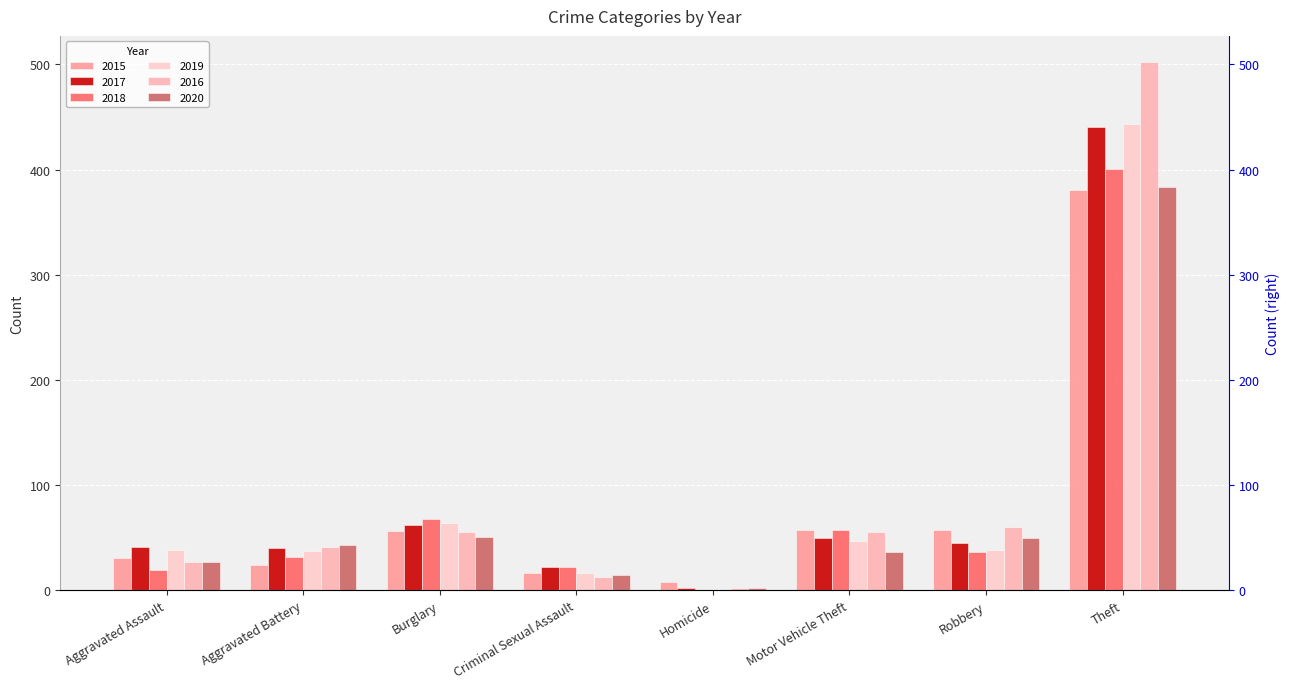

List the labels in order of 2017 value, largest first.

Theft, Burglary, Motor Vehicle Theft, Robbery, Aggravated Assault, Aggravated Battery, Criminal Sexual Assault, Homicide